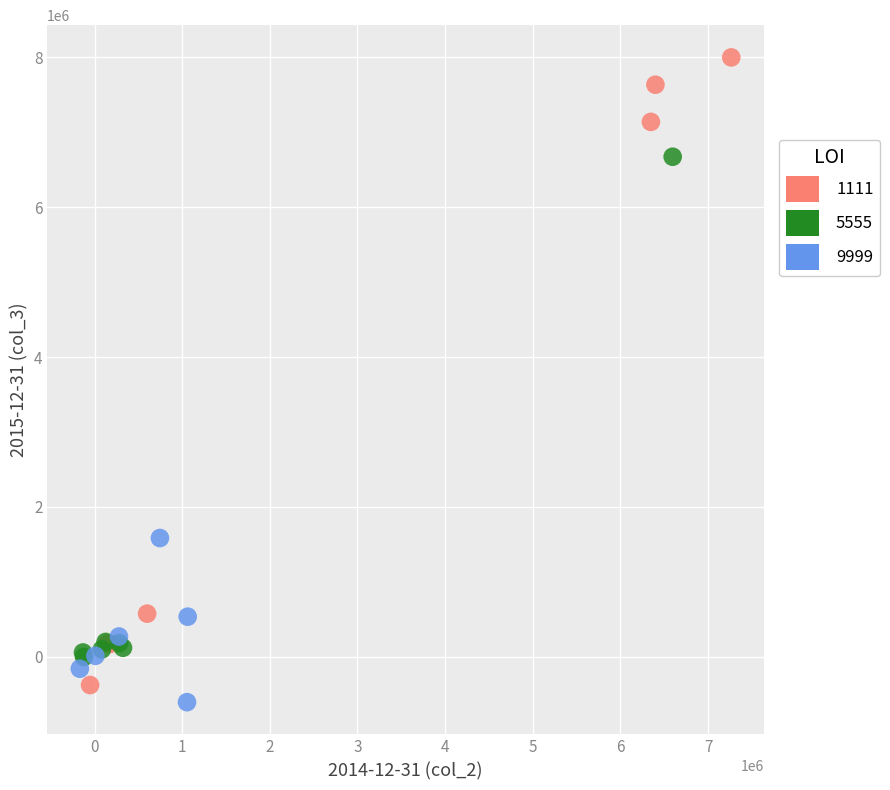

What are all the series names shown in the legend?

1111, 5555, 9999